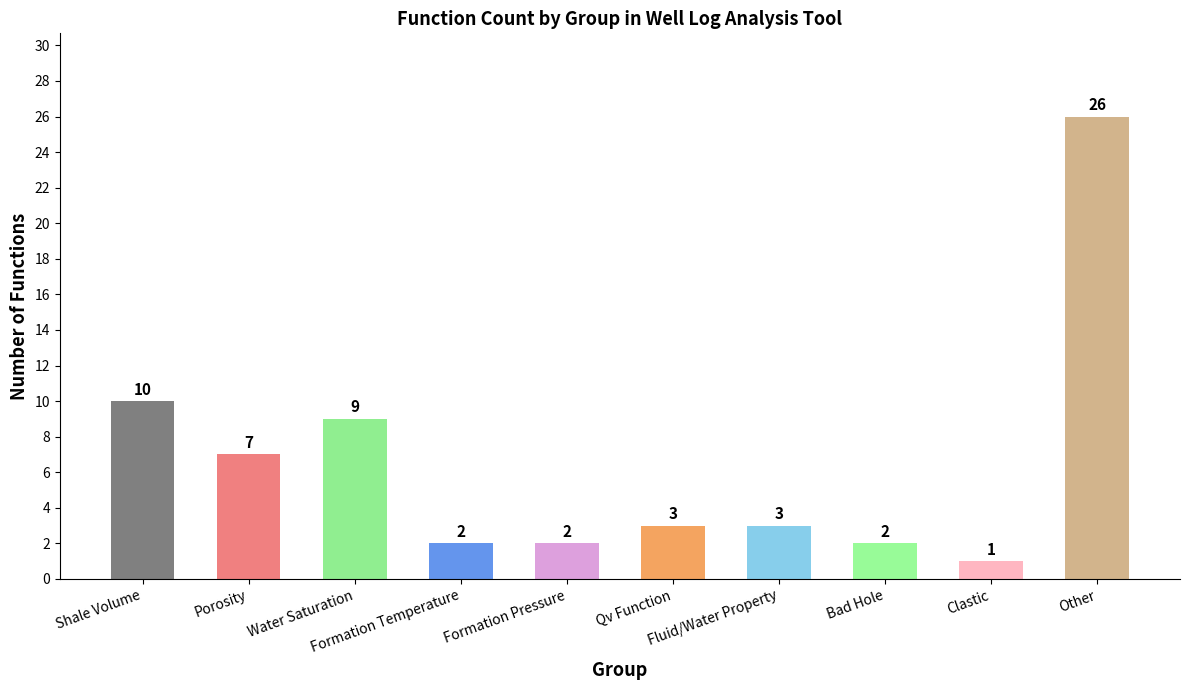

Reading left to right, extract all data points from this chart.

10	7	9	2	2	3	3	2	1	26